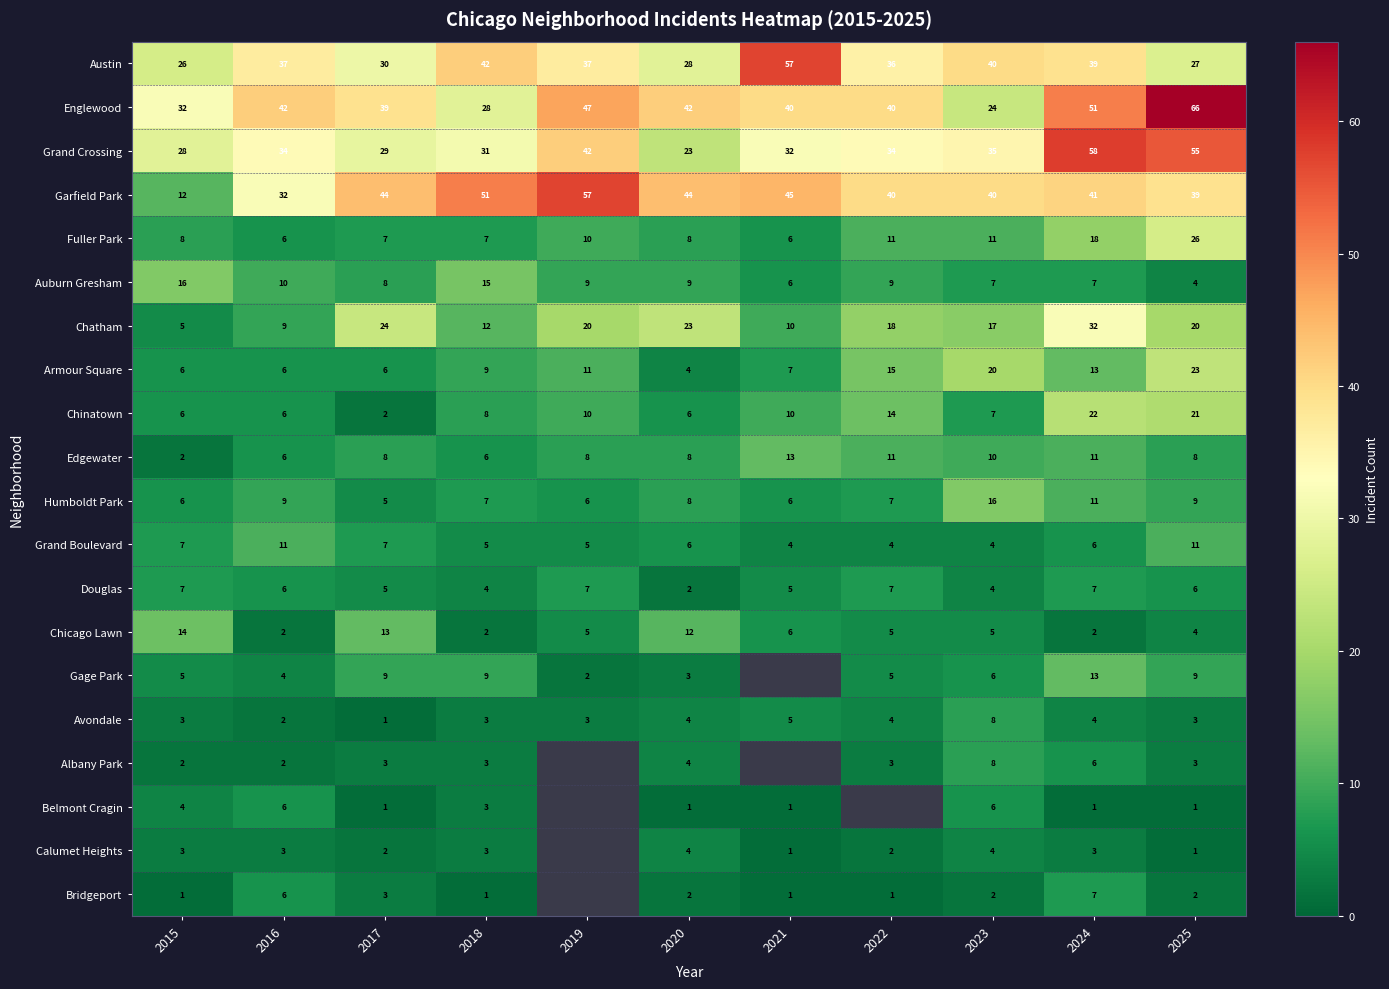

What is the total value across all series at 2020?

241